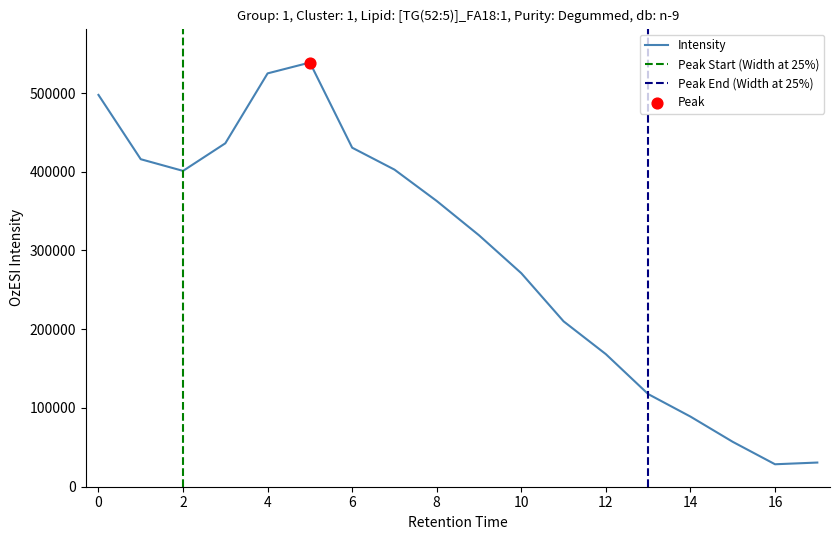

What is the change in value from 5.0 to 10.0?

-267552